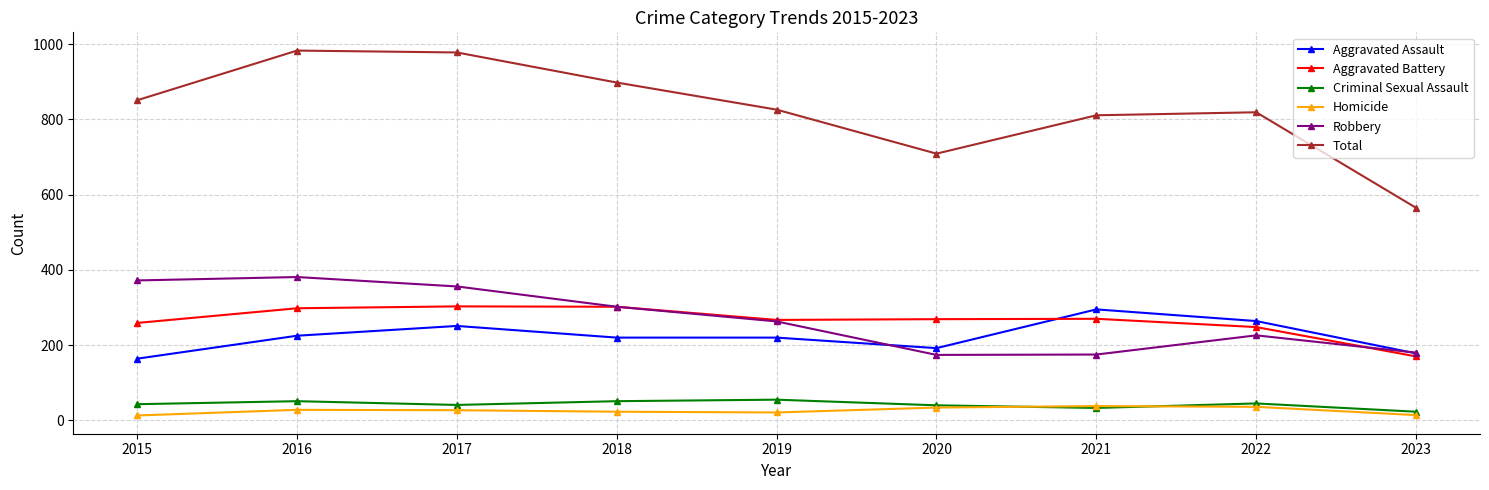

True or false: Robbery and Homicide cross at least once.

False